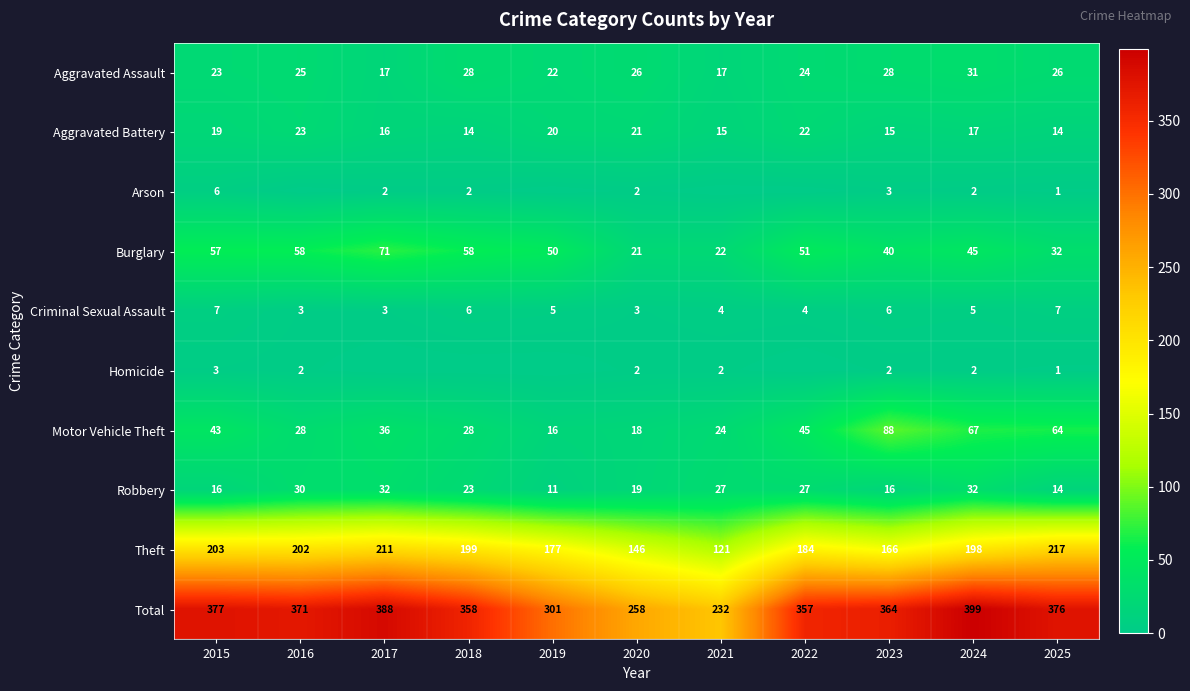

The value of Burglary at 2021 is 29. True or false?

False